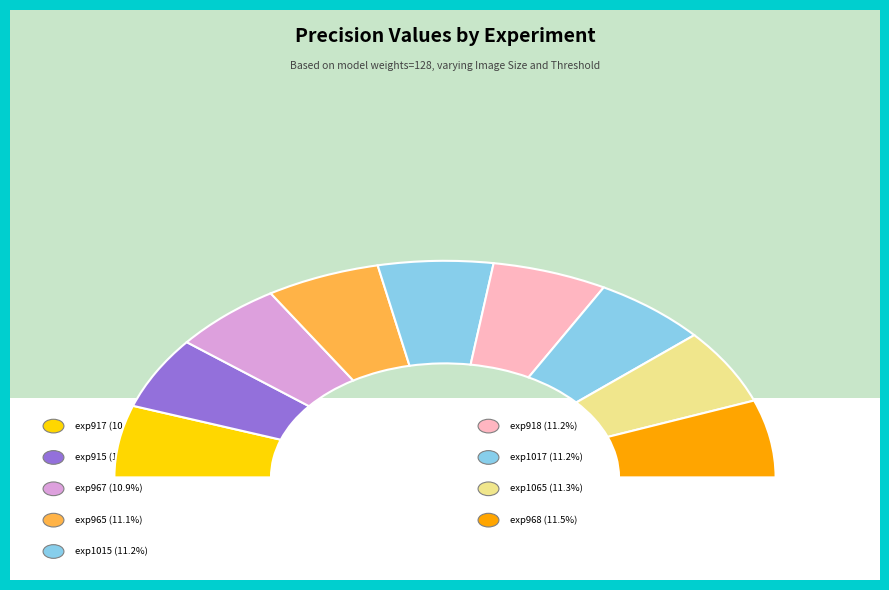

How many segments does this pie chart have?

9